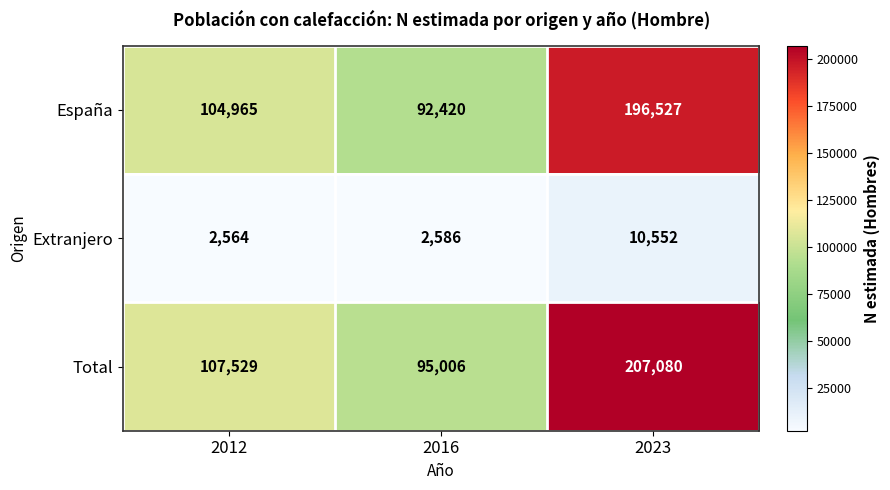

Is it true that Extranjero equals 10552 at 2023?

True